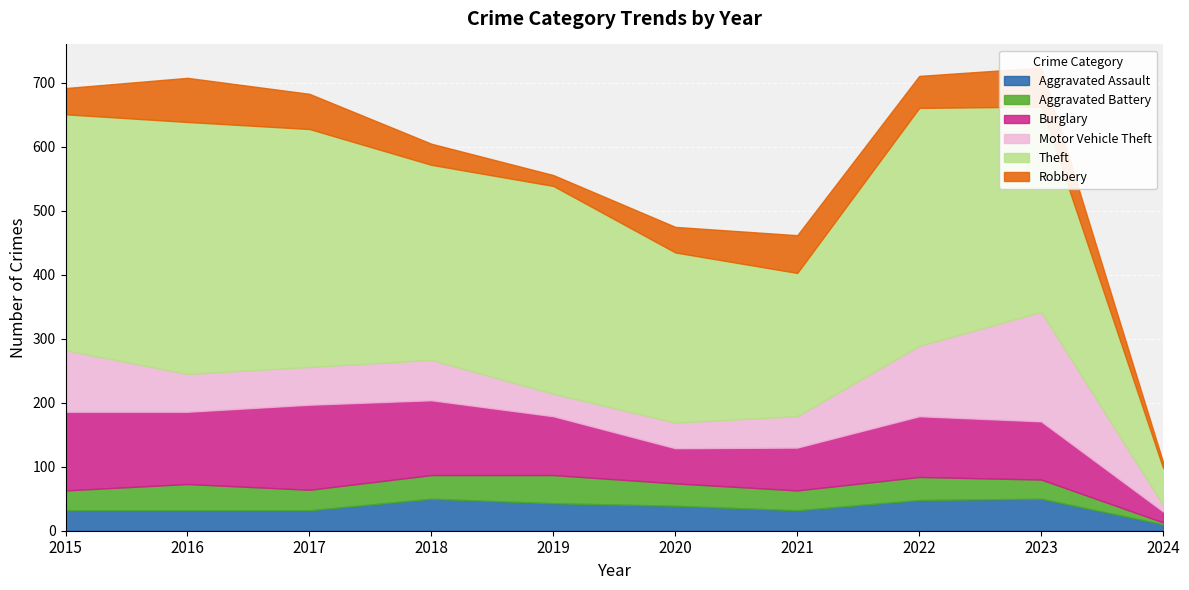

Rank the series by their maximum value, from highest to lowest.

Theft, Motor Vehicle Theft, Burglary, Robbery, Aggravated Assault, Aggravated Battery